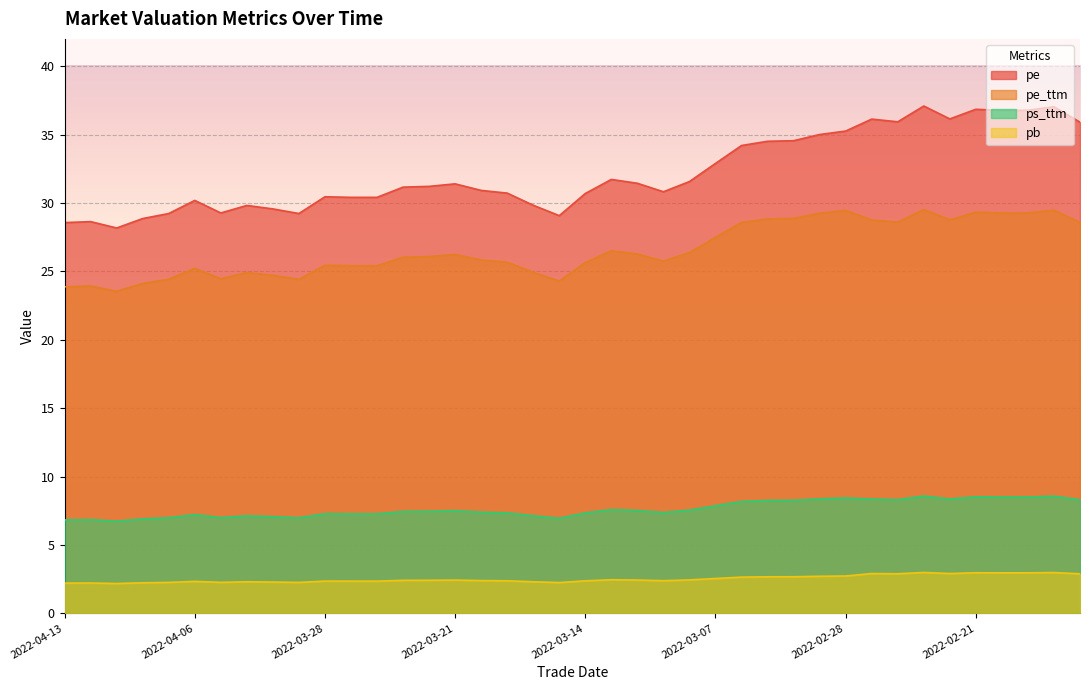

Reading left to right, list all the values displayed in this chart.

pe: 28.6	28.6	28.2	28.9	29.2	30.2	29.3	29.8	29.6	29.2	30.5	30.4	30.4	31.2	31.2	31.4	30.9	30.7	29.8	29.1	30.7	31.7	31.4	30.8	31.6	32.9	34.2	34.5	34.6	35.0	35.3	36.1	35.9	37.1	36.1	36.9	36.8	36.8	37.0	35.9
pe_ttm: 23.9	23.9	23.5	24.1	24.4	25.2	24.5	24.9	24.7	24.4	25.5	25.4	25.4	26.0	26.1	26.2	25.8	25.7	24.9	24.3	25.7	26.5	26.3	25.8	26.4	27.5	28.6	28.8	28.9	29.3	29.5	28.8	28.6	29.5	28.8	29.3	29.3	29.3	29.5	28.6
pb: 2.2	2.2	2.2	2.2	2.3	2.3	2.3	2.3	2.3	2.3	2.4	2.4	2.4	2.4	2.4	2.4	2.4	2.4	2.3	2.3	2.4	2.5	2.4	2.4	2.4	2.5	2.7	2.7	2.7	2.7	2.7	2.9	2.9	3.0	2.9	3.0	3.0	3.0	3.0	2.9
ps_ttm: 6.8	6.8	6.7	6.9	7.0	7.2	7.0	7.1	7.1	7.0	7.3	7.3	7.3	7.5	7.5	7.5	7.4	7.3	7.1	7.0	7.3	7.6	7.5	7.4	7.6	7.9	8.2	8.3	8.3	8.4	8.4	8.4	8.3	8.6	8.4	8.5	8.5	8.5	8.6	8.3